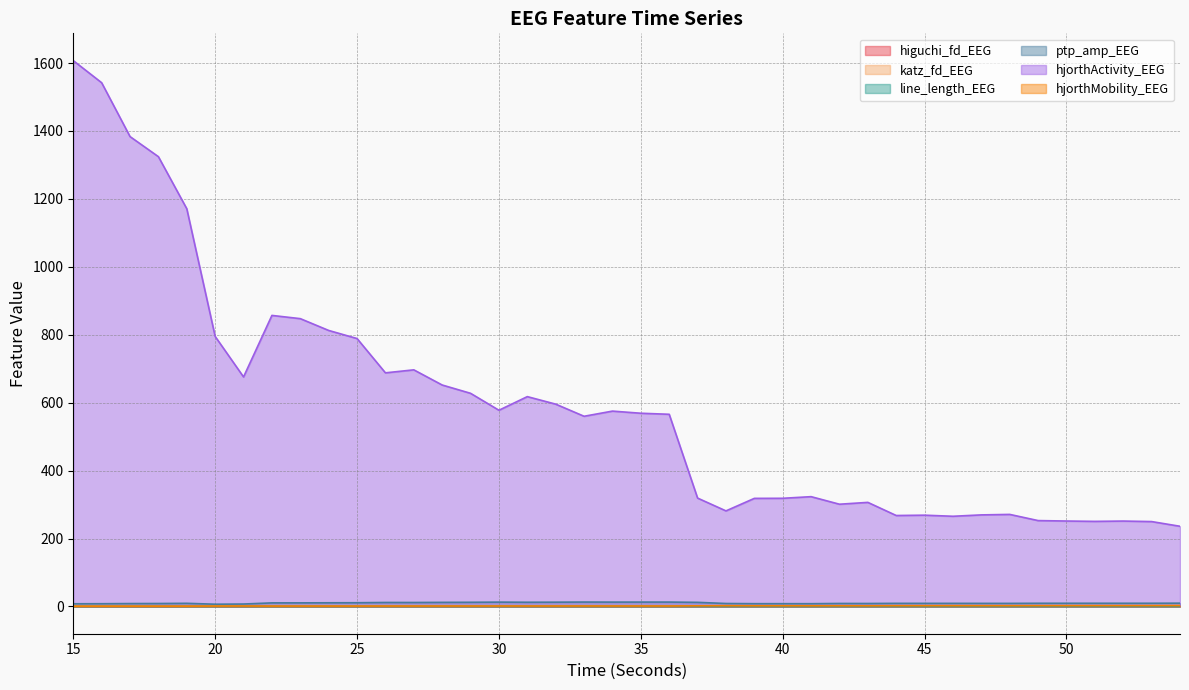

What is the difference between the katz_fd_EEG values at 19 and 46?

0.4